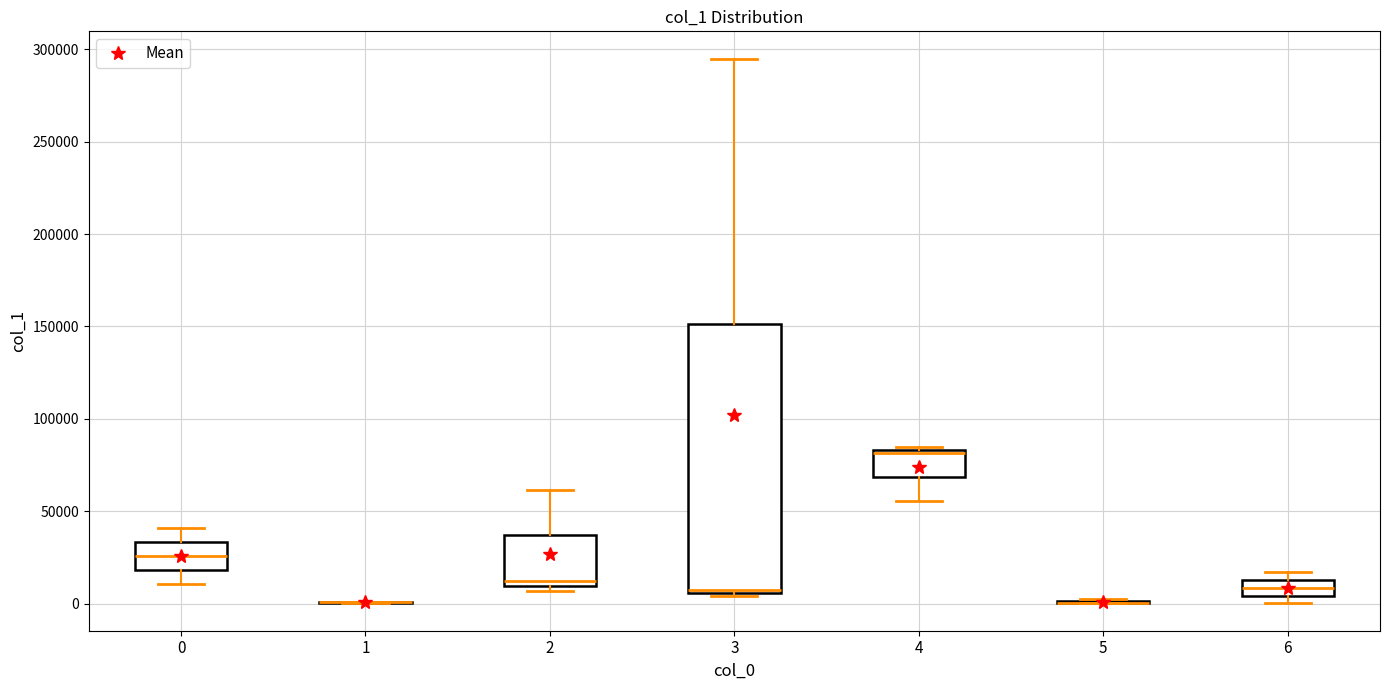

Reading left to right, transcribe this box plot: for each box, give where its median line is, the range the box spans, and where its two whiskers end, as read against the y-axis. The values are not printed on the chart, so give them approximately, as read against the axis.

0: median 25000, box 20000 to 35000, whiskers 10000 to 40000
1: box collapsed to a line at 0, whiskers 0 to 0
2: median 10000 (just above the box's lower edge), box 10000 to 35000, whiskers 5000 to 60000
3: median 5000 (just above the box's lower edge), box 5000 to 150000, whiskers 5000 (just below the box's lower edge) to 295000
4: median 80000, box 70000 to 85000, whiskers 55000 to 85000 (just above the box's upper edge)
5: box collapsed to a line at 0, whiskers 0 to 5000
6: median 10000, box 5000 to 15000, whiskers 0 to 15000 (just above the box's upper edge)